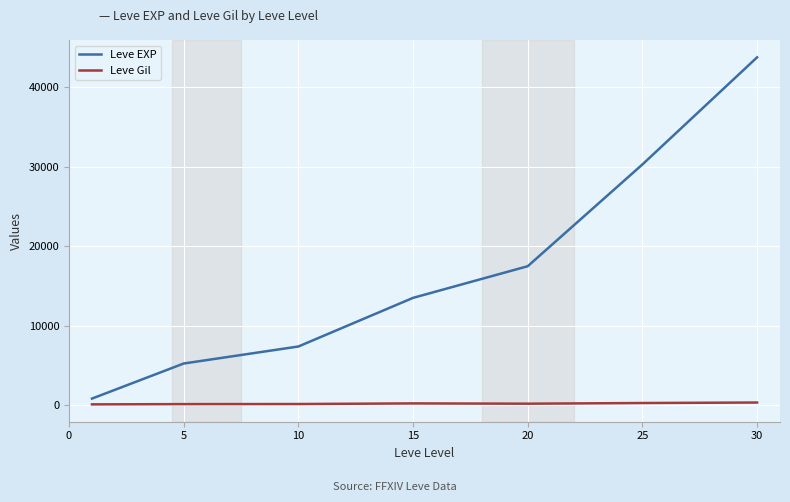

Which series has the largest range (max minus min)?

Leve EXP